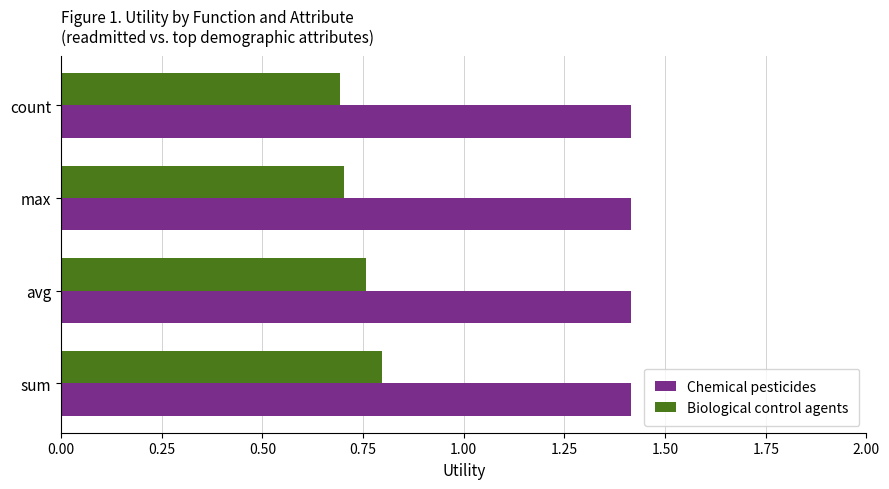

True or false: Chemical pesticides has a value of 0.7 at max.

False